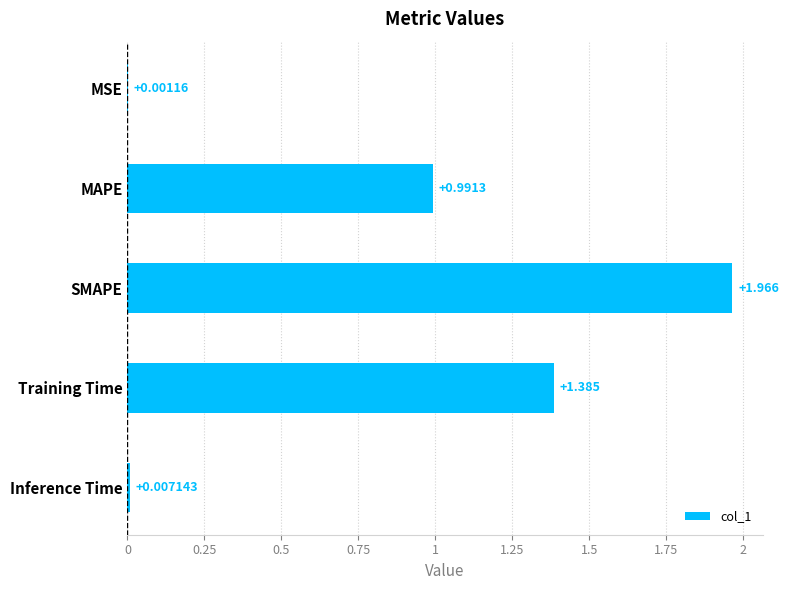

Where is the data nearest to the value 0?

MSE